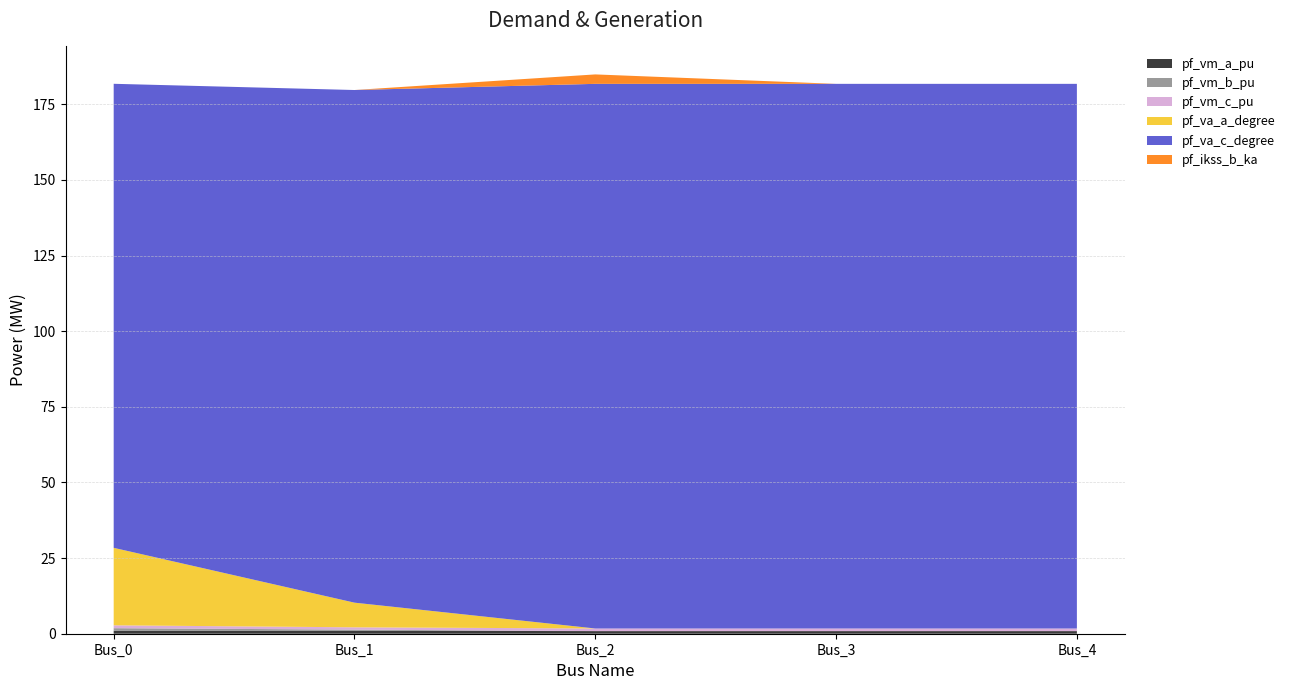

Reading left to right, what are all the values shown in this chart?

pf_vm_a_pu: 1.0	1.0	0.9	0.9	0.9
pf_vm_b_pu: 0.9	0.4	0.0	0.0	0.0
pf_vm_c_pu: 0.9	0.8	0.9	0.9	0.9
pf_va_a_degree: 25.6	8.2	0.0	0.0	0.0
pf_va_c_degree: 153.4	169.4	180.0	180.0	180.0
pf_ikss_b_ka: 0.0	0.0	3.1	0.0	0.0